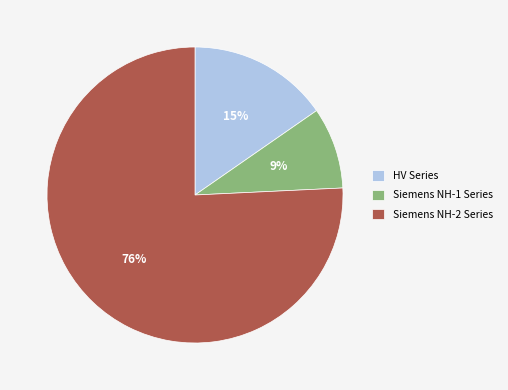

Which slice is the largest?

Siemens NH-2 Series